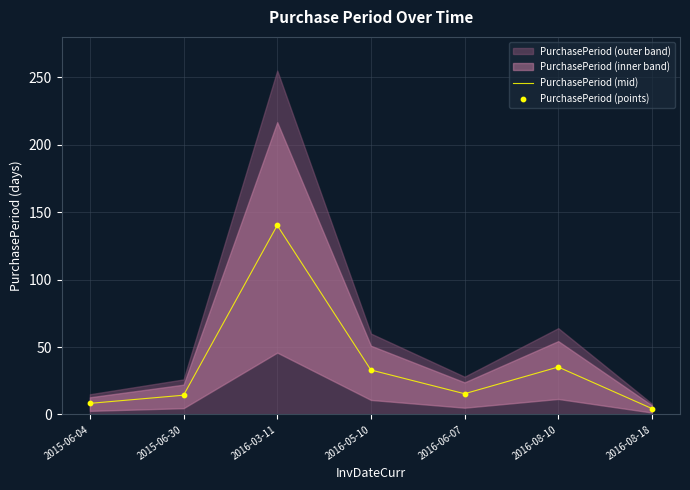

Which series has the largest total across all categories?

PurchasePeriod (mid)